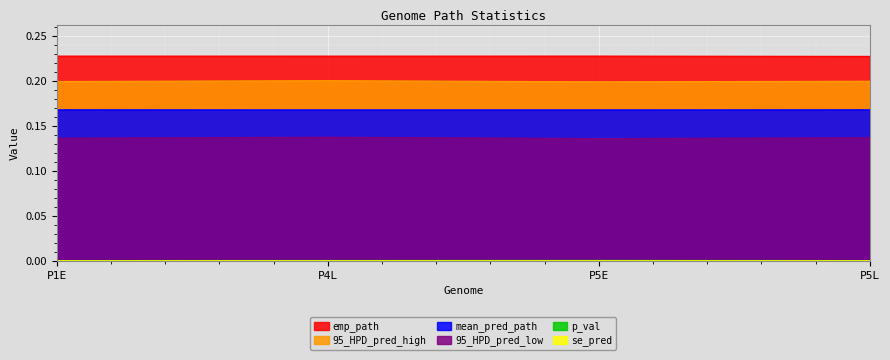

The value of 95_HPD_pred_high at P4L is 0.1. True or false?

False